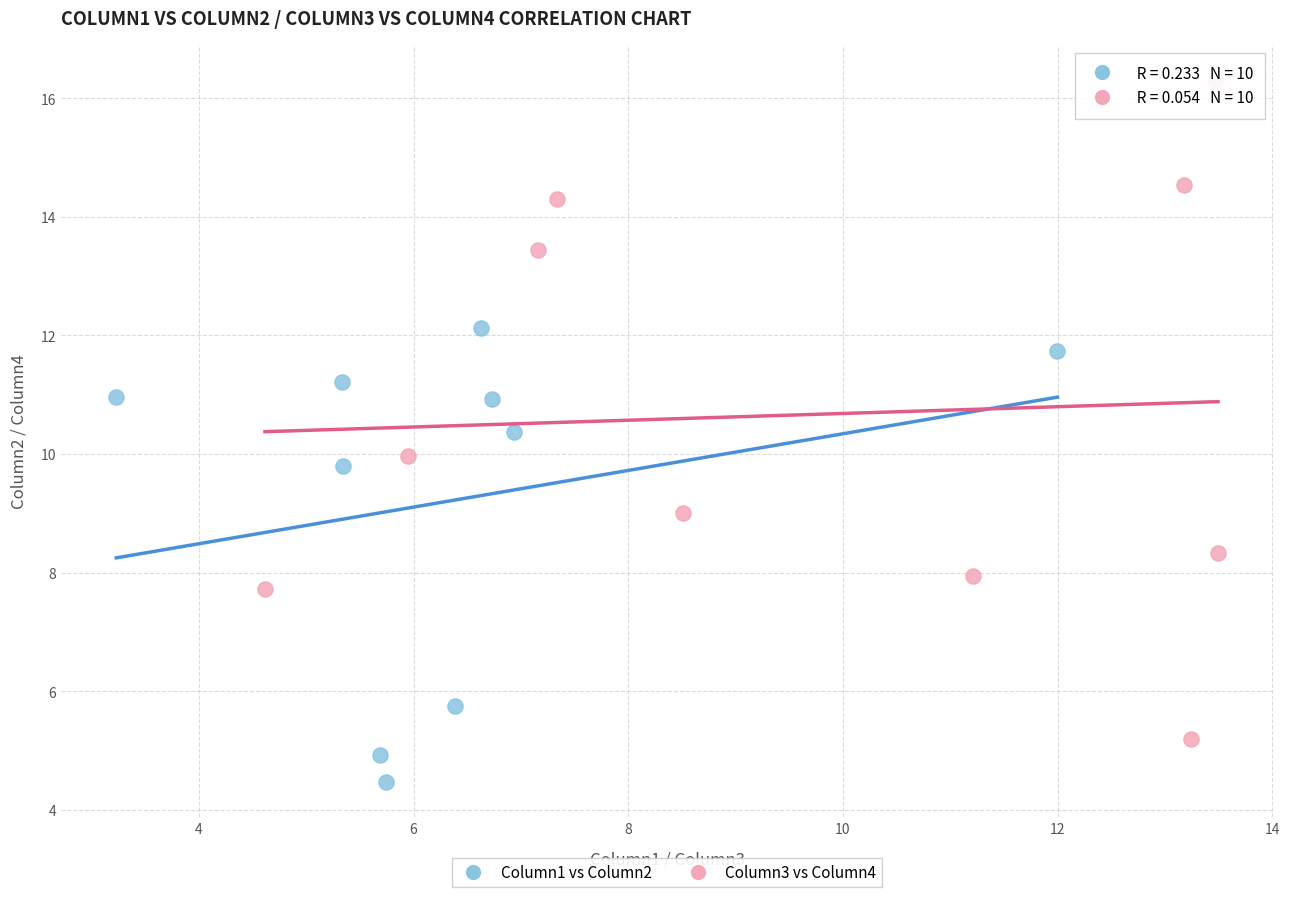

Which series has the widest spread of Y values?

Column3 vs Column4